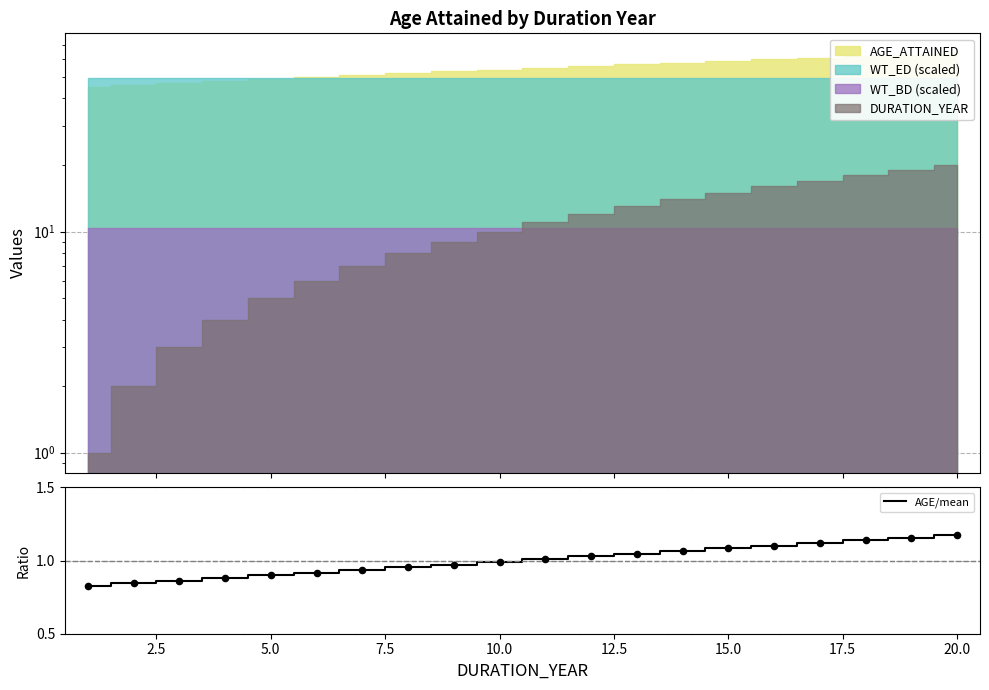

The AGE/mean series shows 1.6 at 15.0. True or false?

False